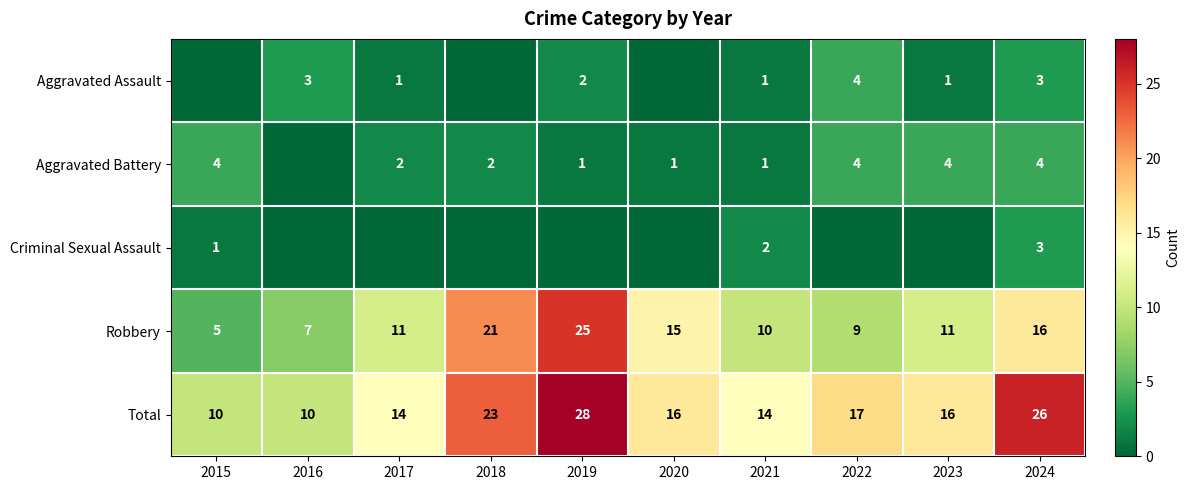

What is the difference between the highest and lowest values at 2021?

13